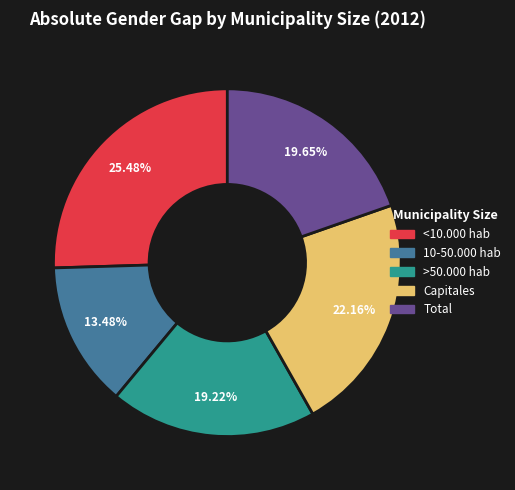

What percentage is the <10.000 hab slice, to the nearest percent?

25%